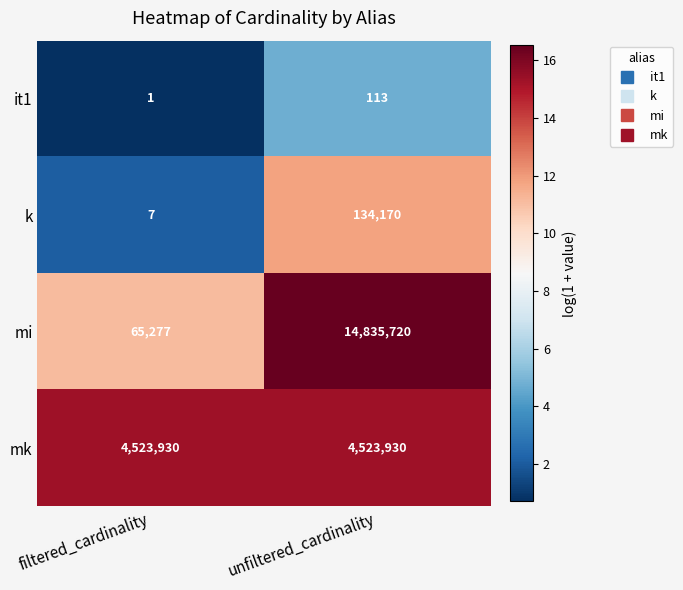

What is the sum of all k values?

134177